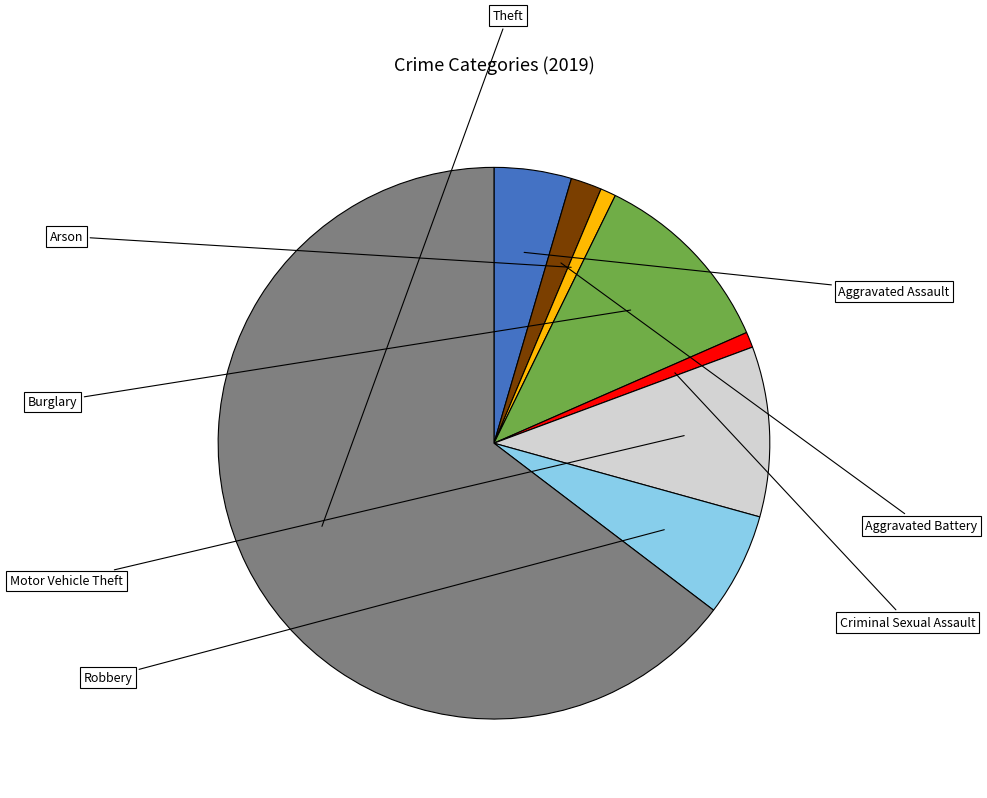

Is there any slice that represents more than half of the pie?

Yes